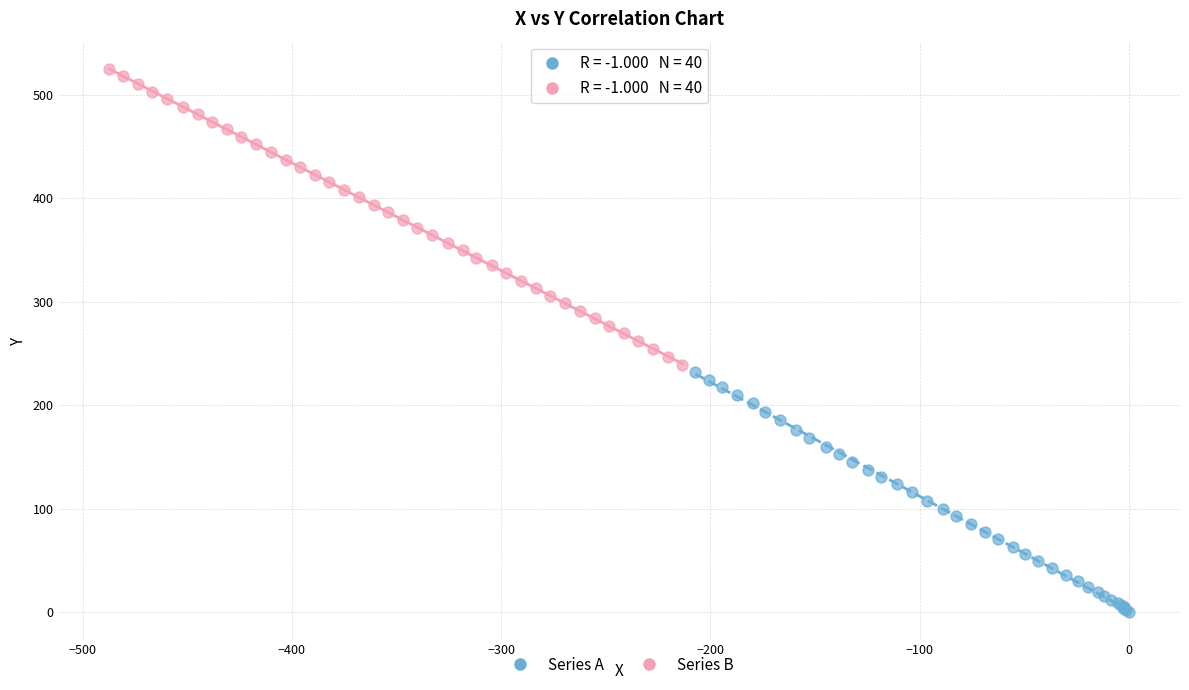

Which series reaches the minimum Y coordinate?

Series A